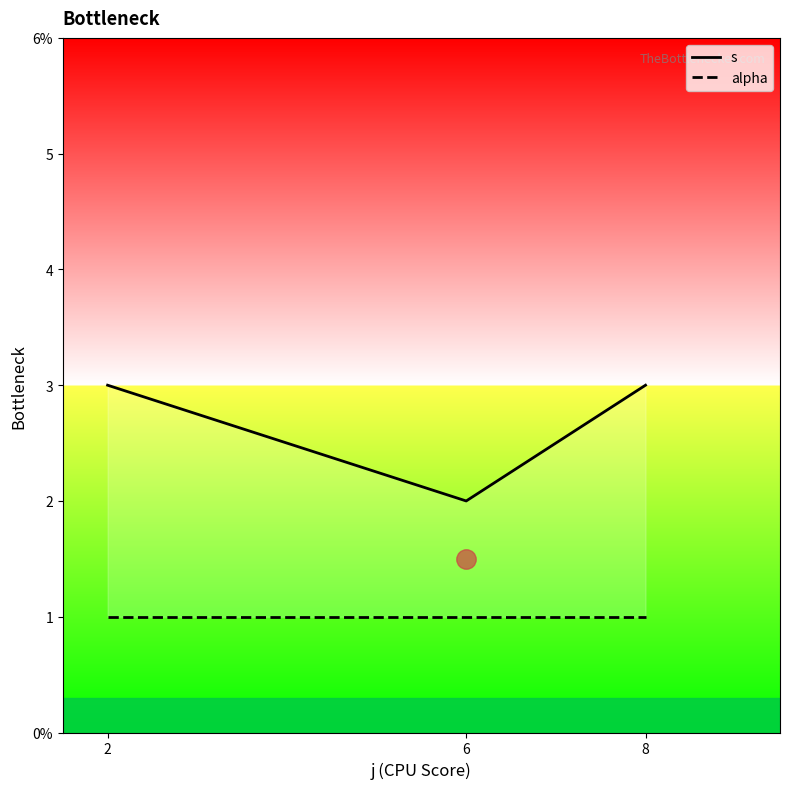

Reading left to right, transcribe all the data shown in this chart.

s: 2=3	6=2	8=3
alpha: 2=1	6=1	8=1